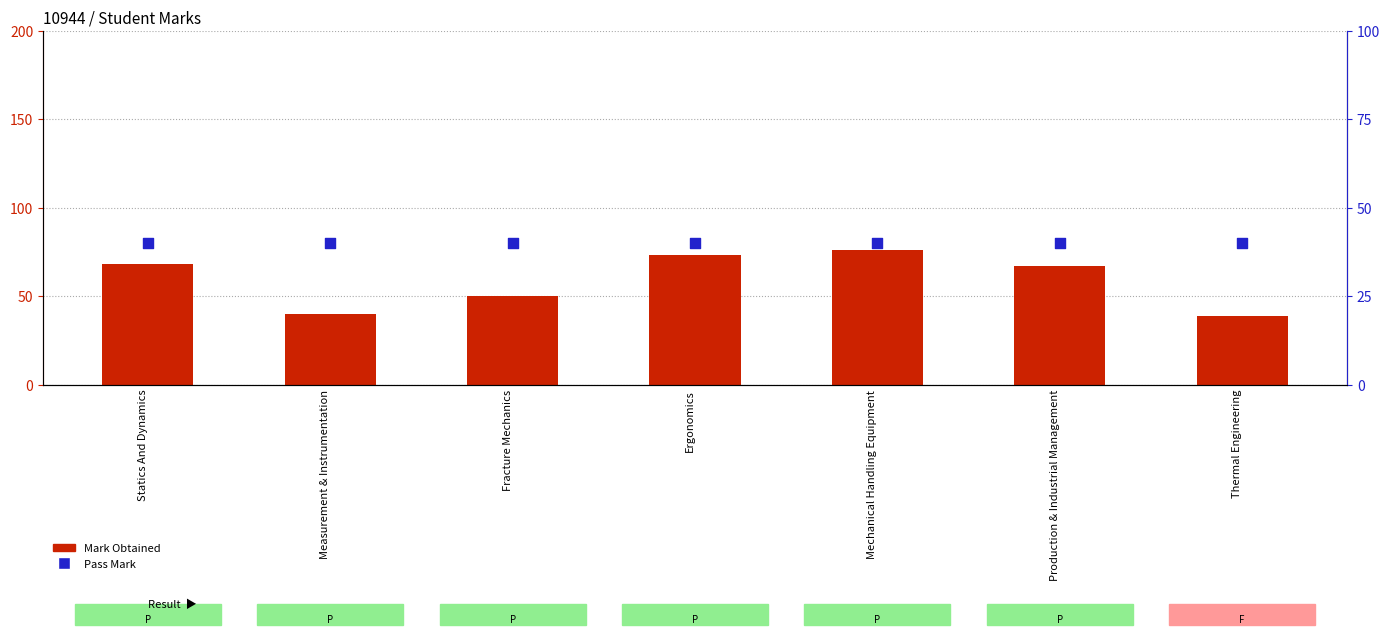

Which series has the largest total across all categories?

Mark Obtained